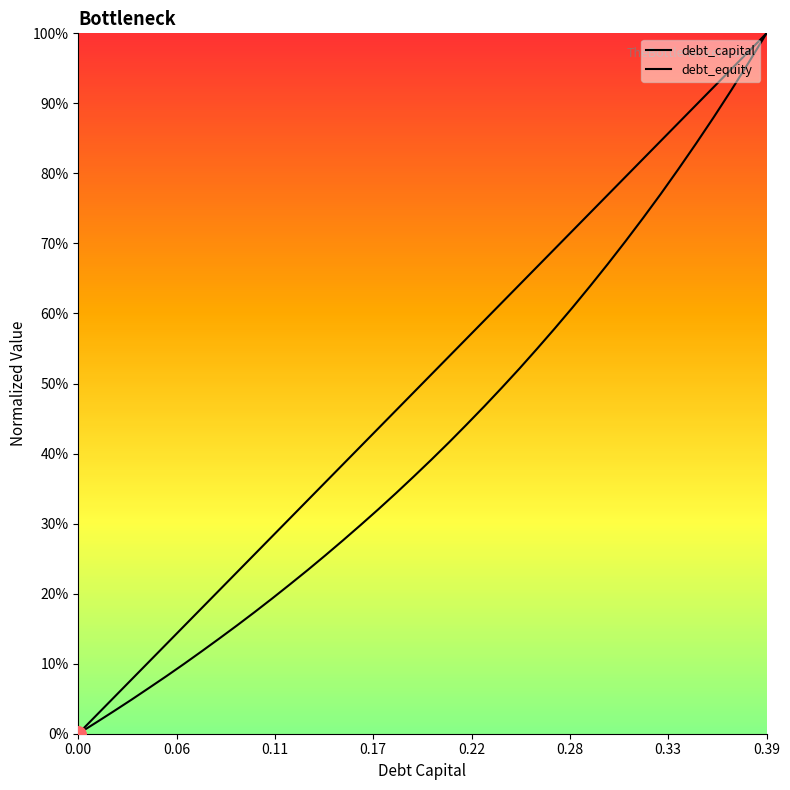

At which category is the sum across all series the highest?

0.39